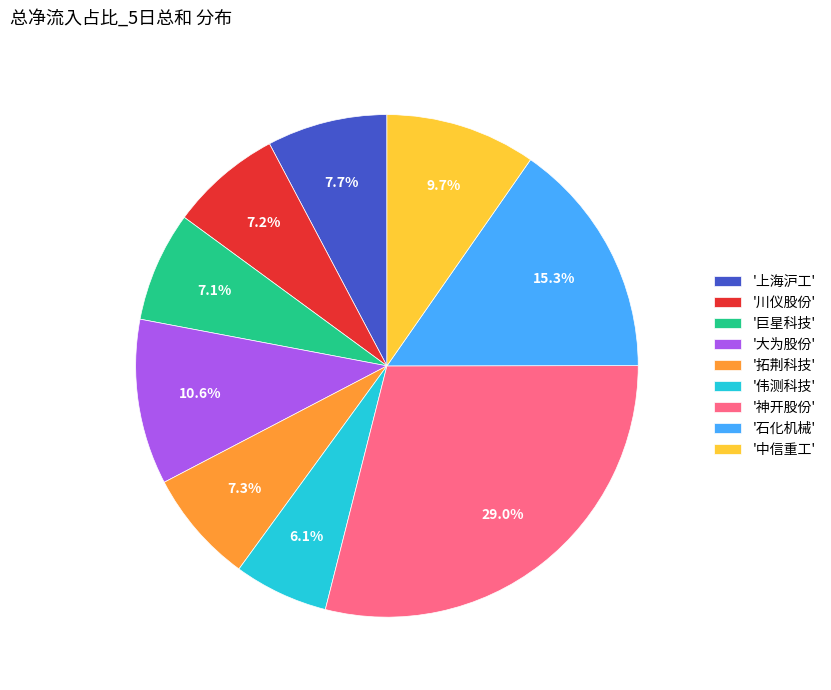

Does '中信重工' account for over 50% of the chart?

No